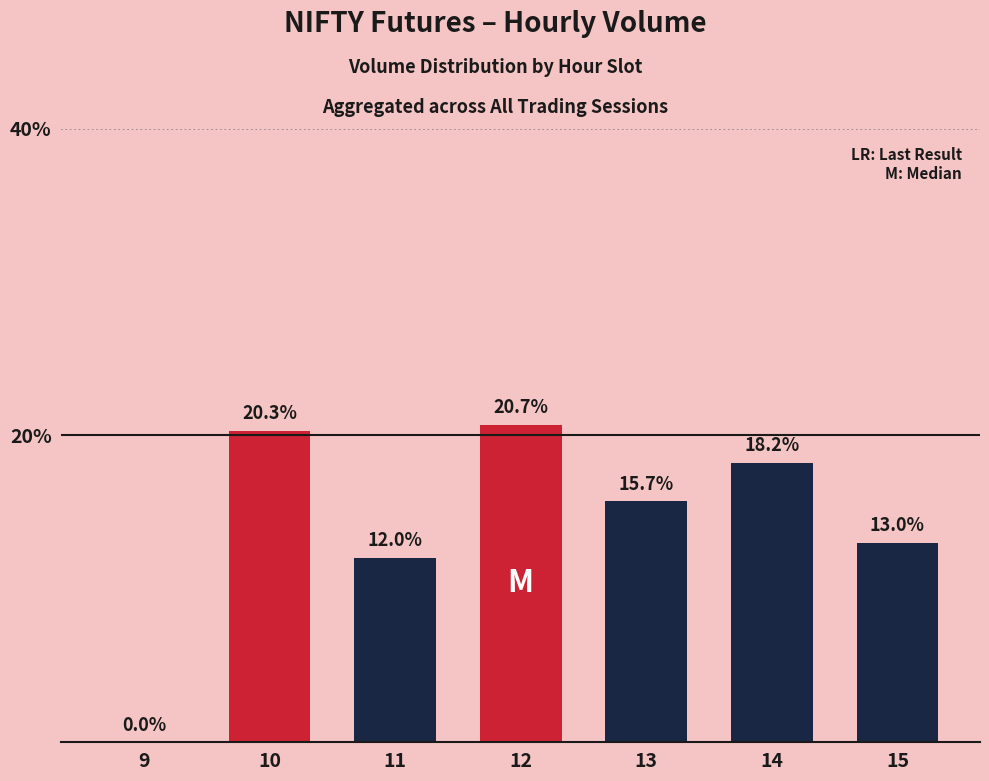

What is the maximum value shown in the chart?

20.7